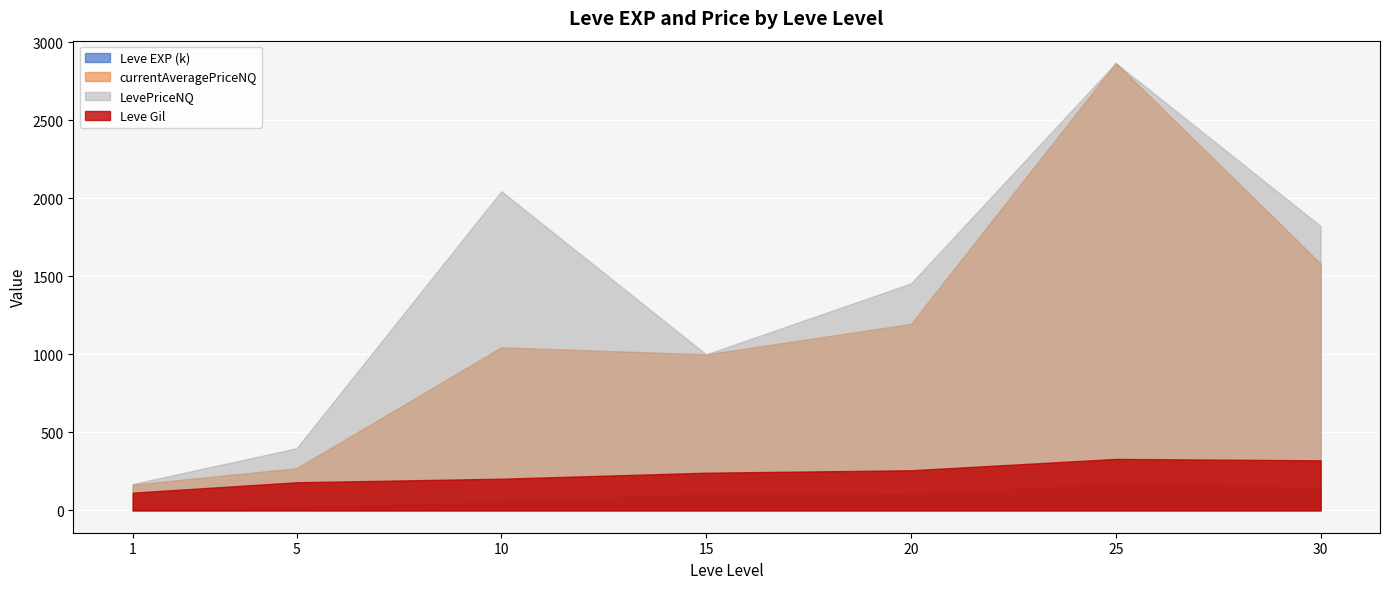

At which category does currentAveragePriceNQ reach its first local valley?

15